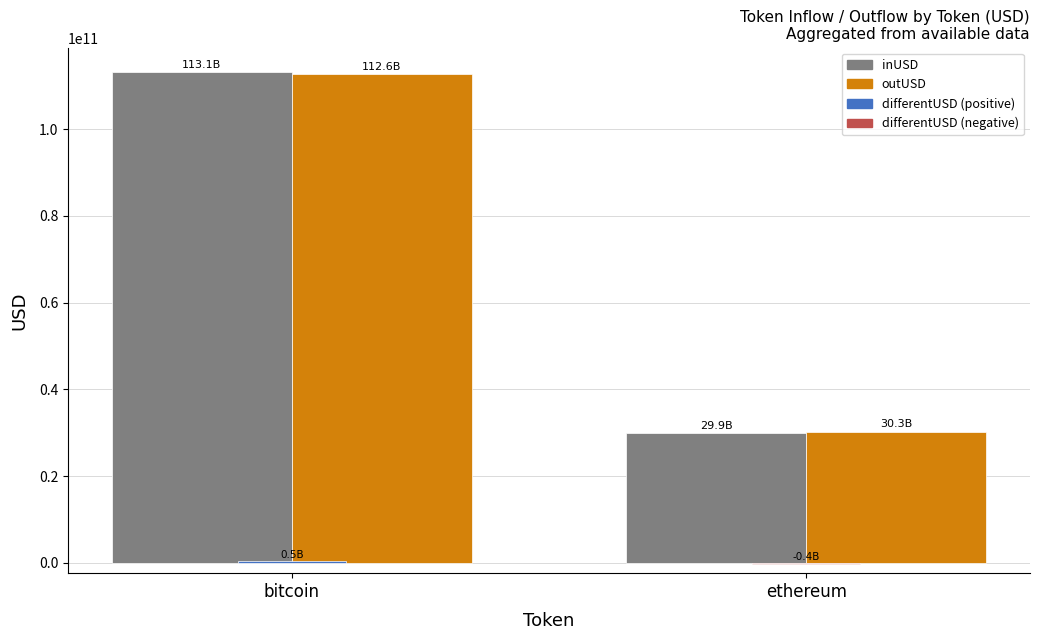

At which category is the sum across all series the highest?

bitcoin